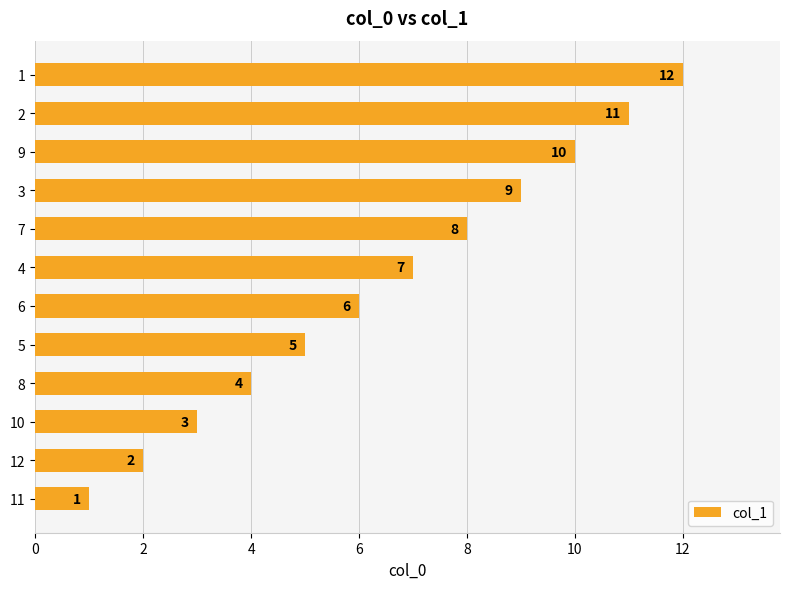

How many data points does each series have?

12